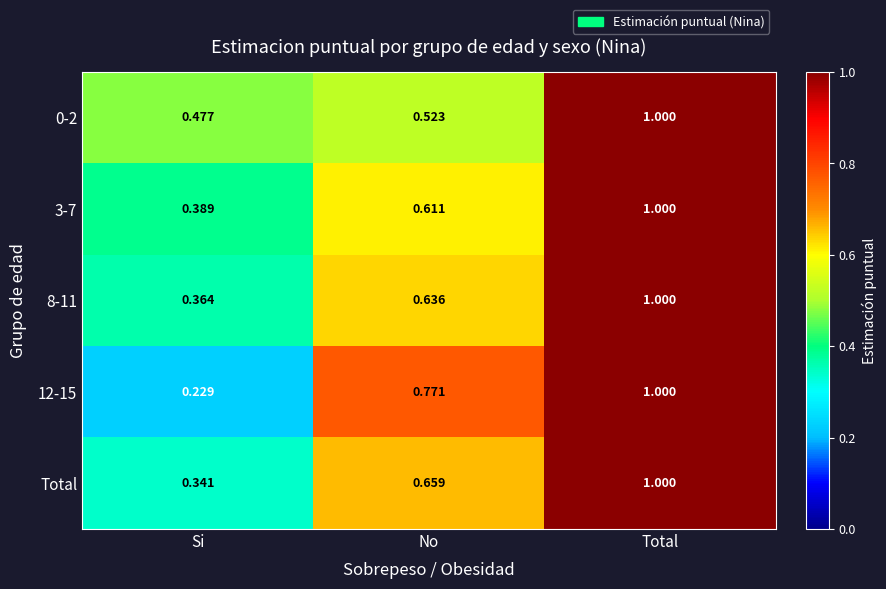

At which category is the sum across all series the highest?

Total